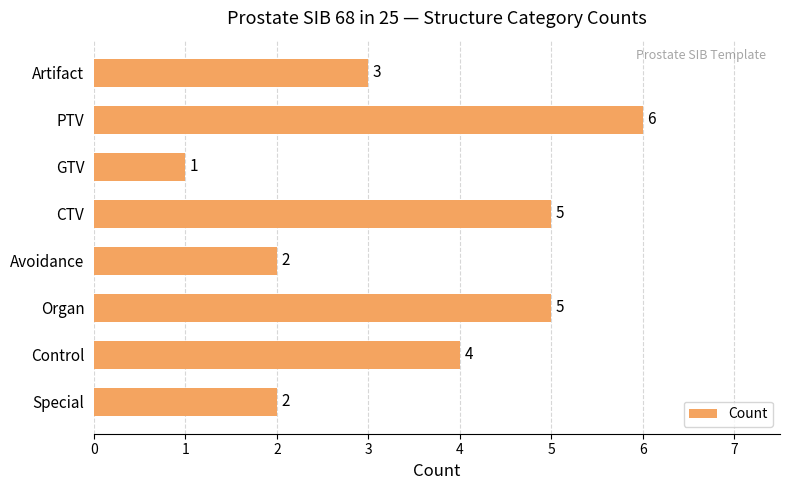

What value does the data have at CTV?

5